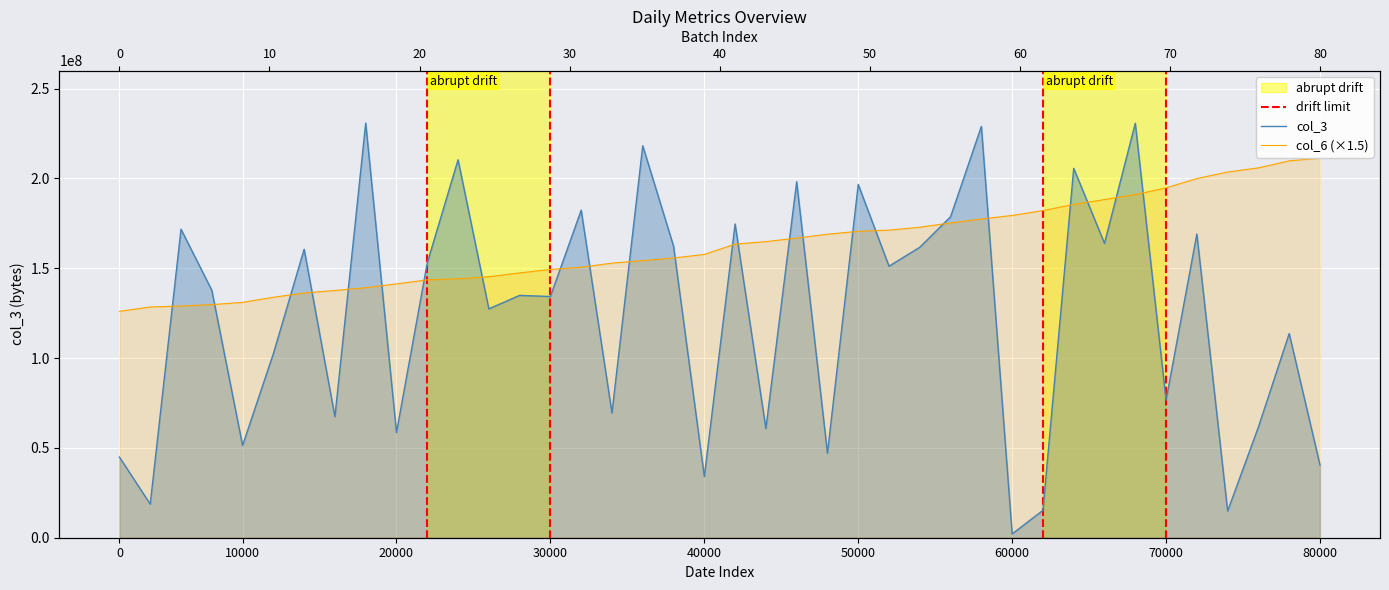

At 2022-01-23, list the series in order from largest to smallest.

col_3, col_6